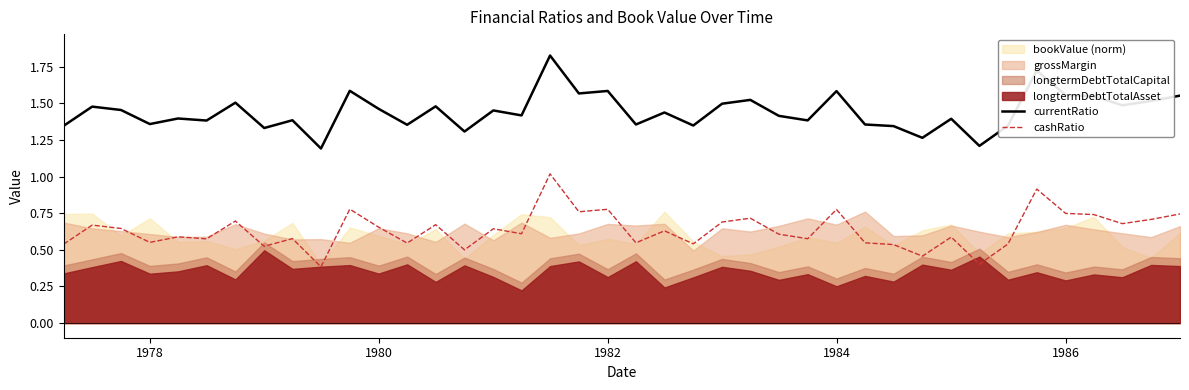

True or false: currentRatio and cashRatio intersect in this chart.

False